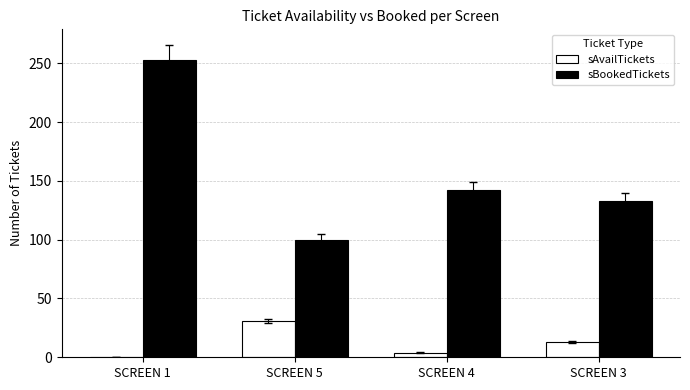

Reading left to right, list all the values displayed in this chart.

sAvailTickets: 0	31	4	13
sBookedTickets: 253	100	142	133